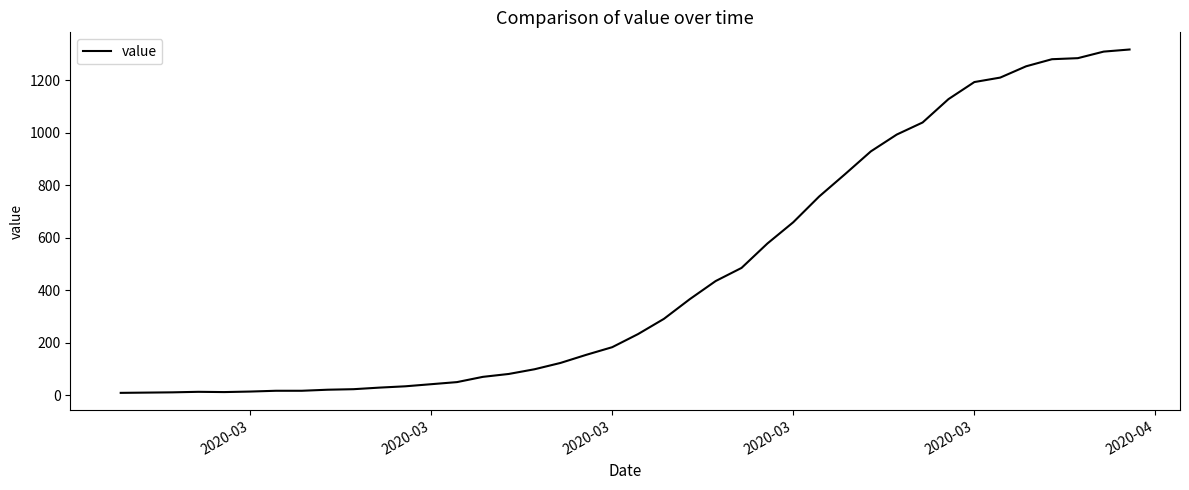

What is the maximum value shown in the chart?

1318